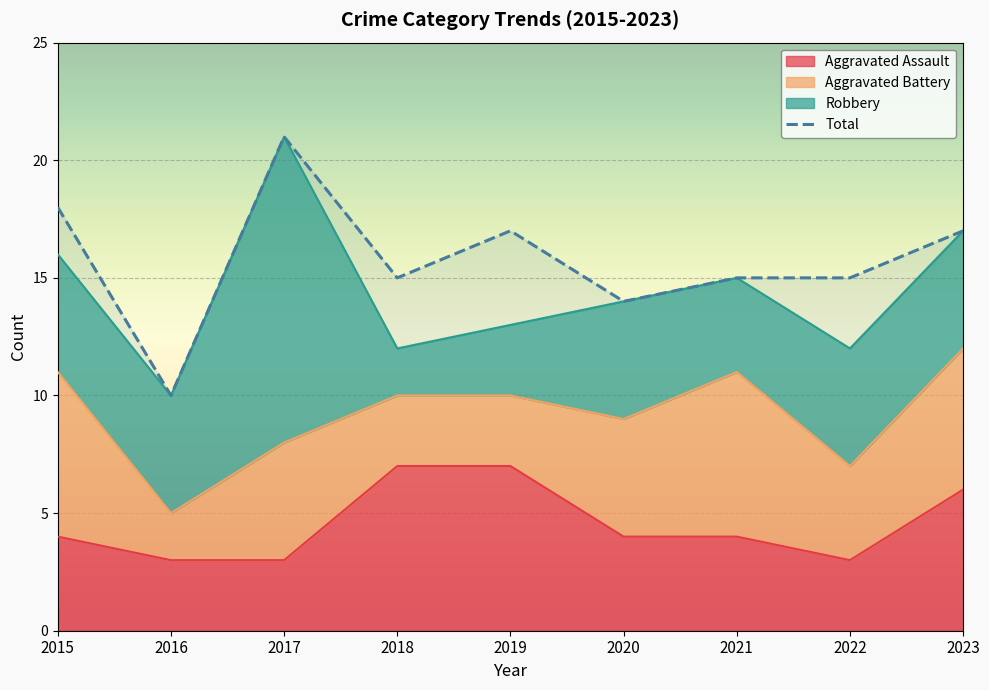

What is the value of the 5th point from the left?

17